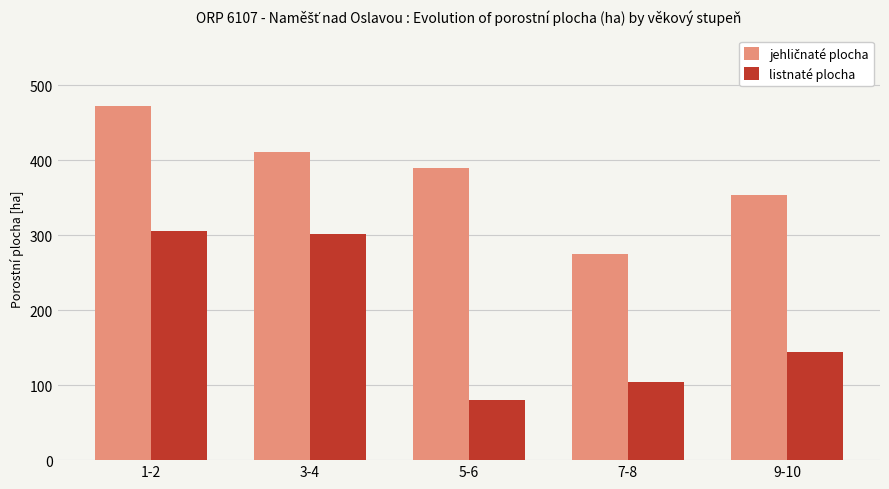

Which series has the widest spread of values?

listnaté plocha